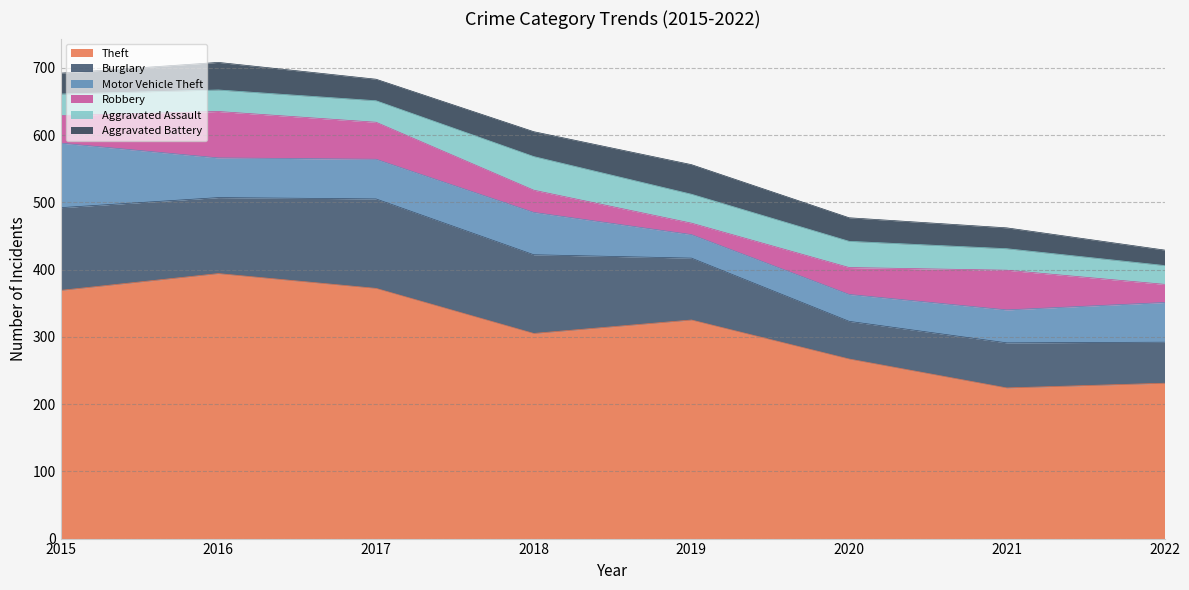

Does the chart display data point markers on the line(s)?

No